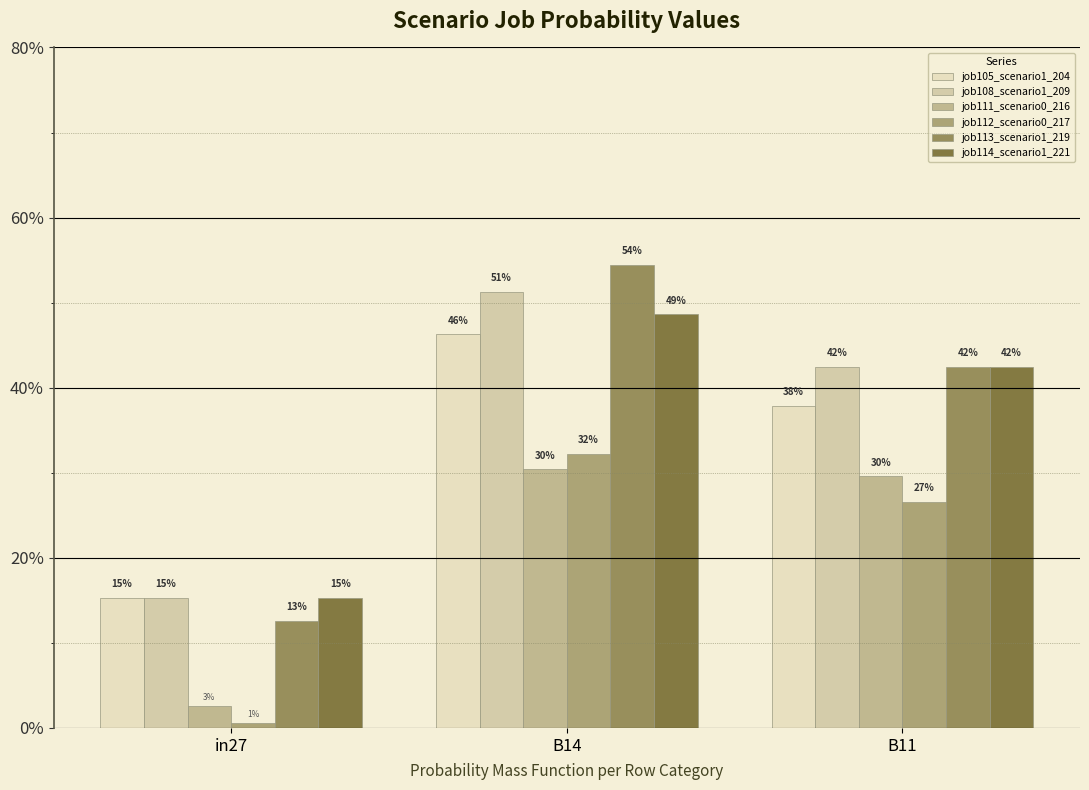

The job113_scenario1_219 series shows 0.1 at in27. True or false?

True